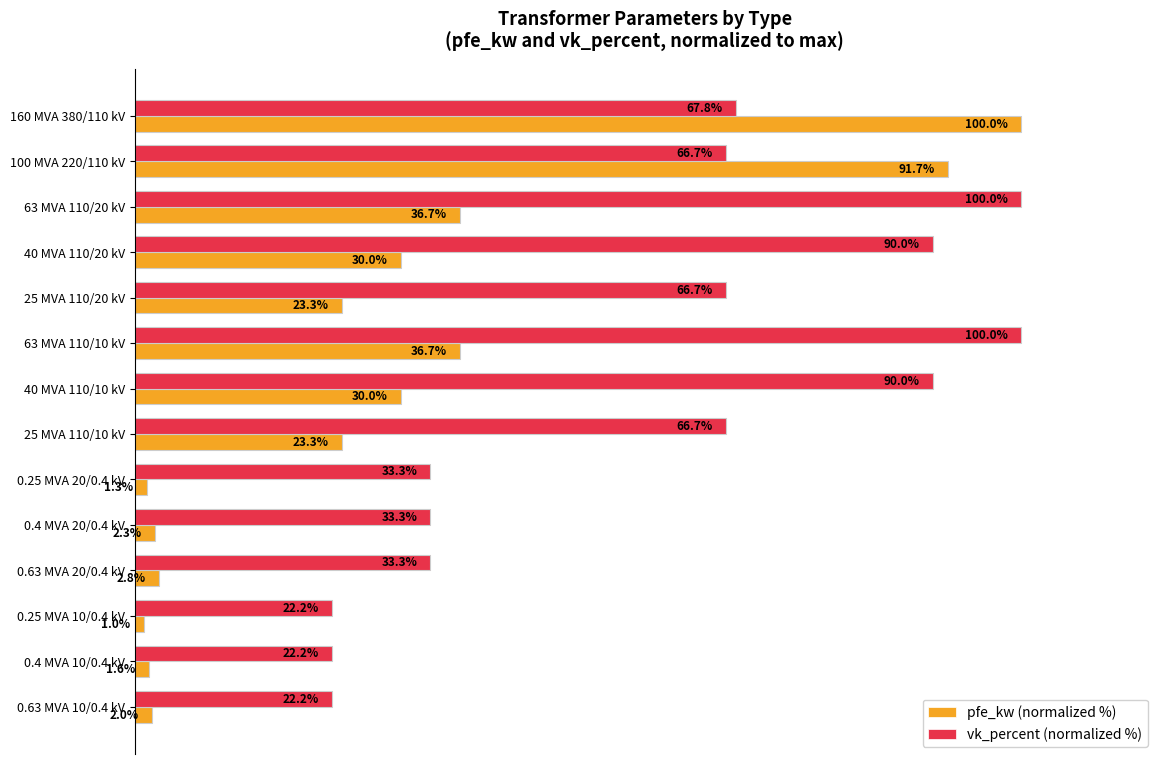

Between 0.25 MVA 20/0.4 kV and 0.4 MVA 20/0.4 kV, which series saw the biggest shift?

pfe_kw (normalized %)